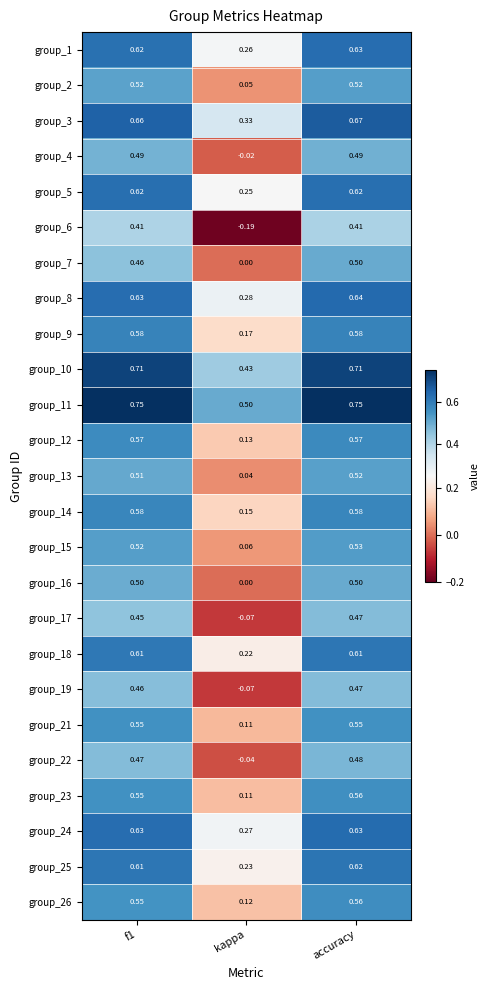

At which label is group_5 closest to 0?

kappa